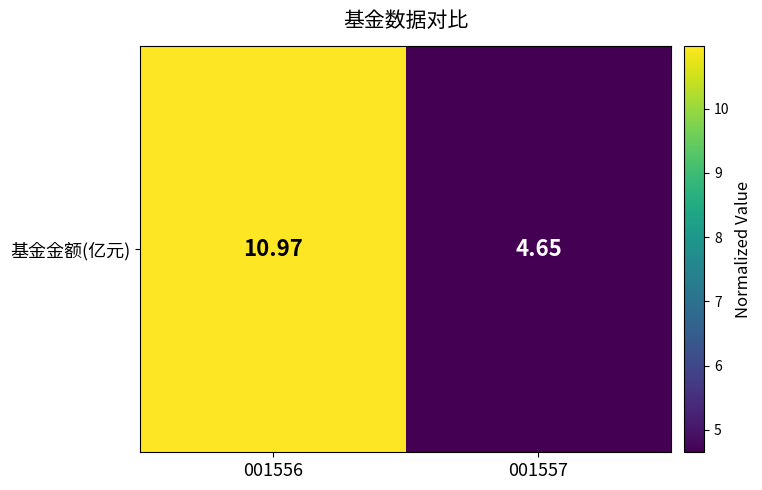

Reading left to right, extract all data points from this chart.

11.0	4.7